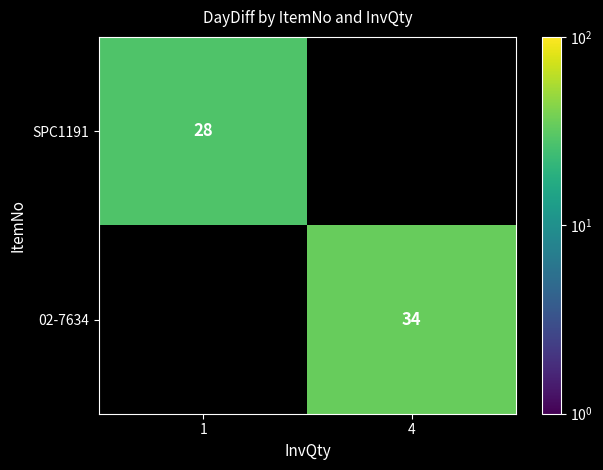

At how many categories does at least one series exceed 30?

1